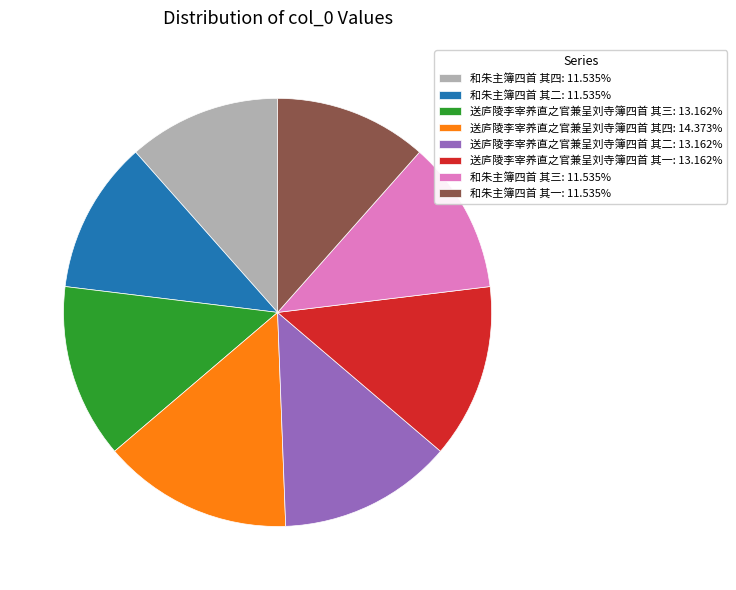

Count the number of slices in the pie.

8